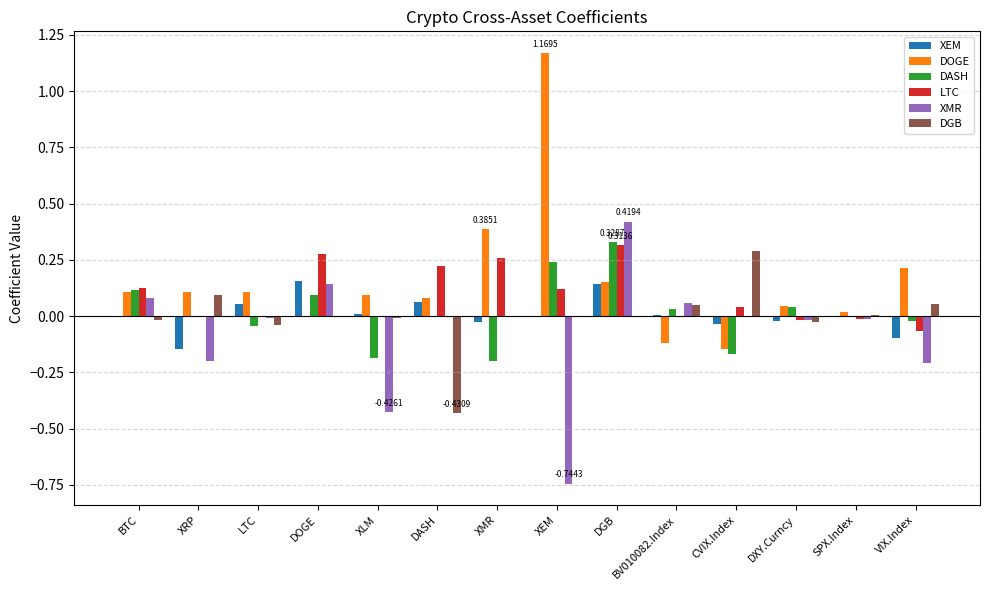

Are the bars horizontal?

No